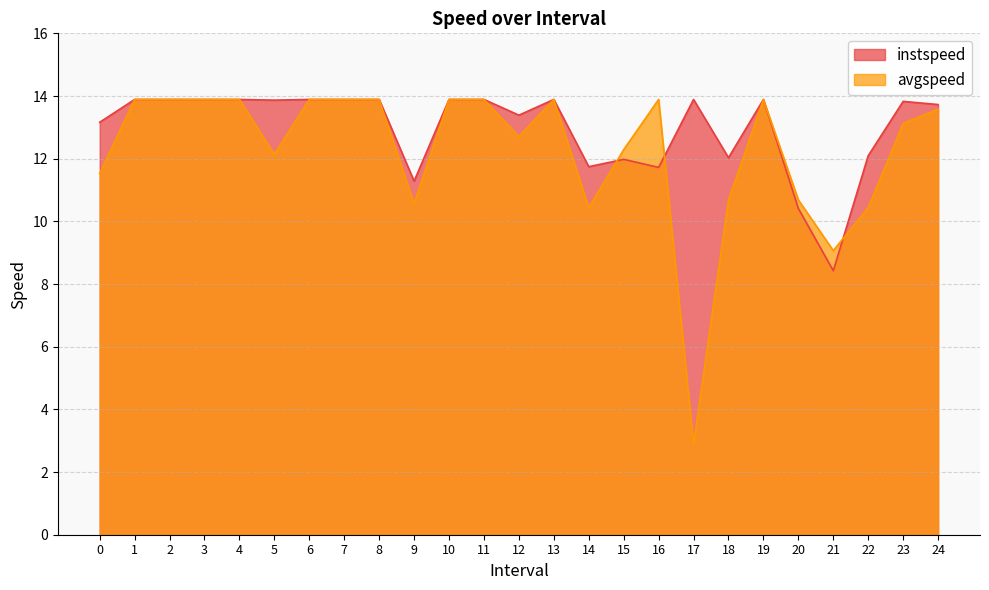

Which series changed the most between 10 and 24?

avgspeed